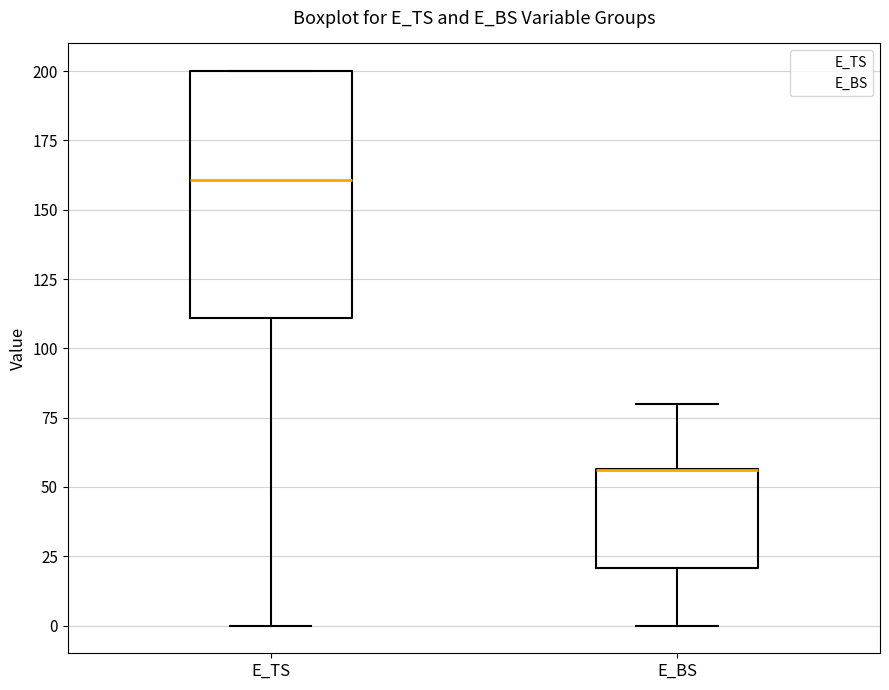

Reading left to right, read every box against the y-axis: the position of its median line, the range the box covers, and the ends of its whiskers. The values are not printed on the chart, so give them approximately, as read against the axis.

E_TS: median 160, box 110 to 200, whiskers 0 to 200
E_BS: median 55 (drawn on the box's upper edge), box 20 to 55, whiskers 0 to 80